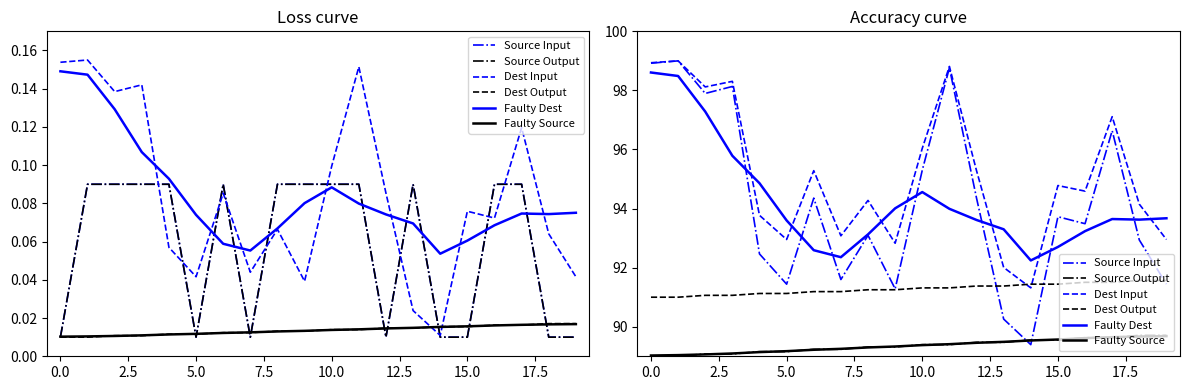

At how many categories does at least one series exceed 89?

20